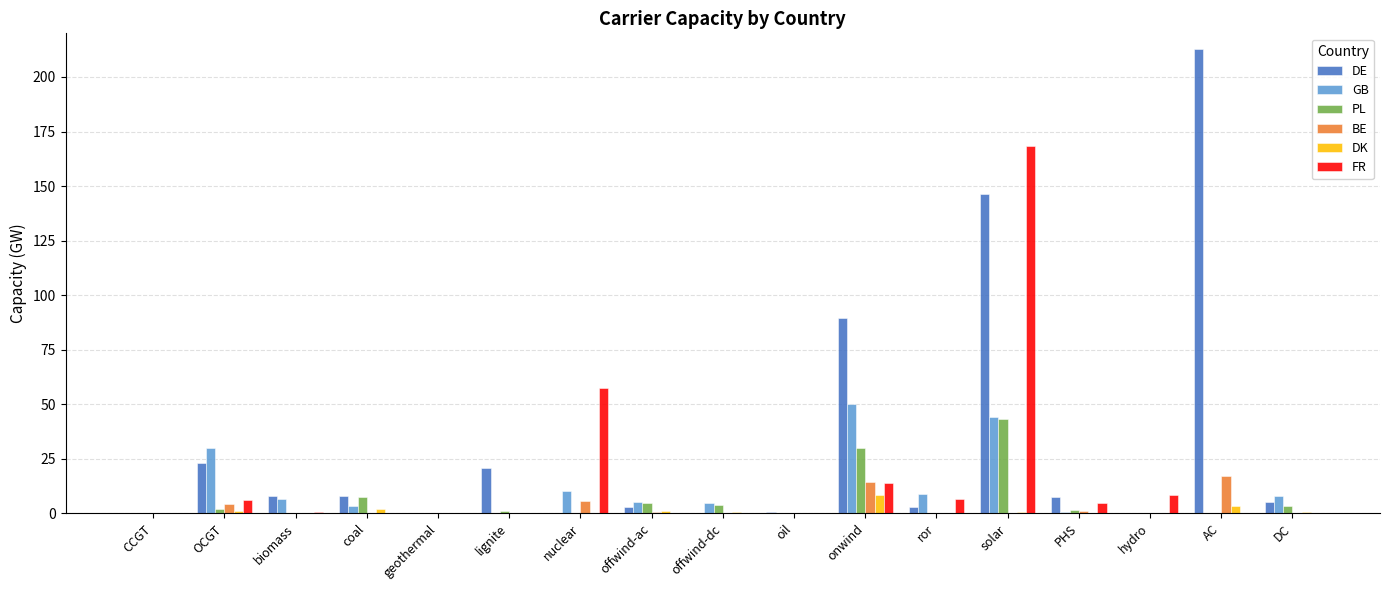

What are all the series names shown in the legend?

DE, GB, PL, BE, DK, FR